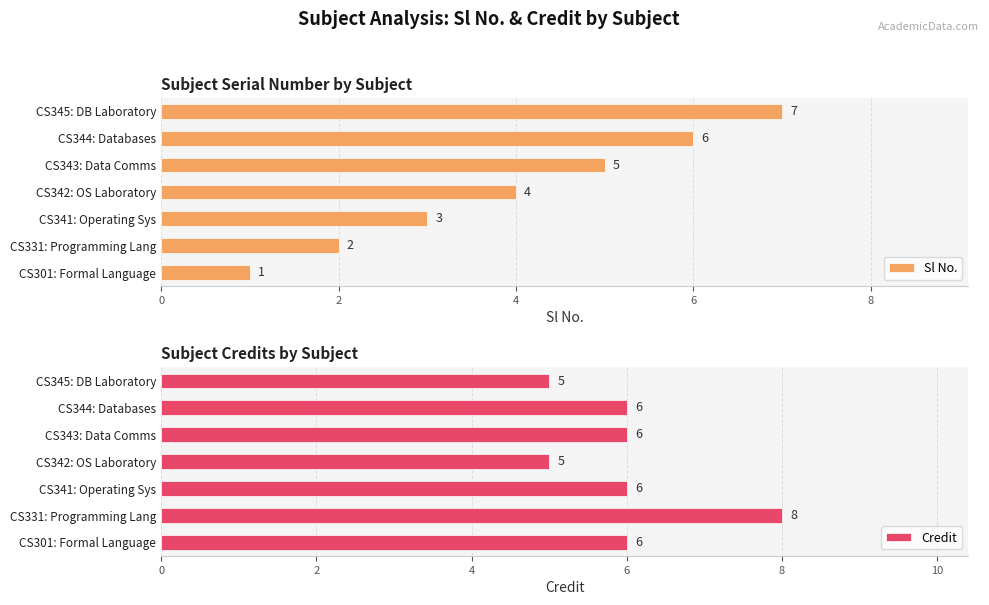

The Credit series shows 3 at CS345: DB Laboratory. True or false?

False